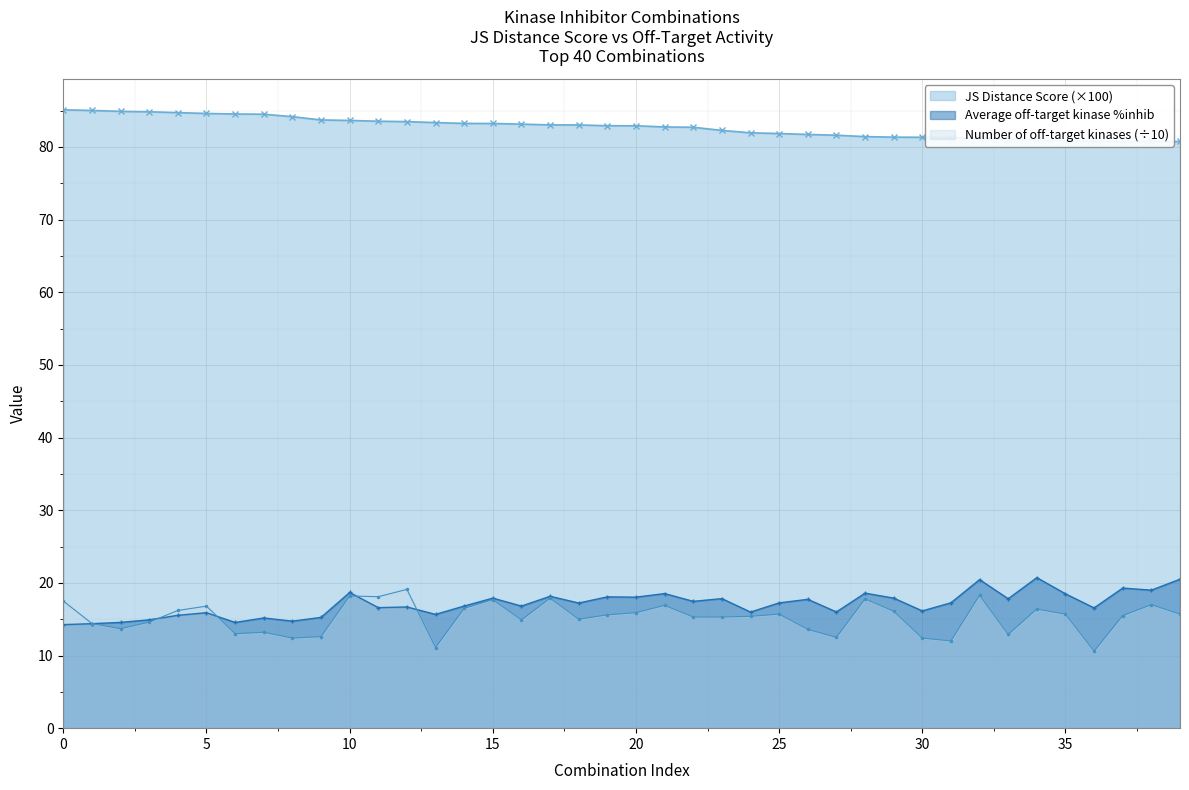

What is the value of the Number of off-target kinases point at the 38th from the left?

15.5